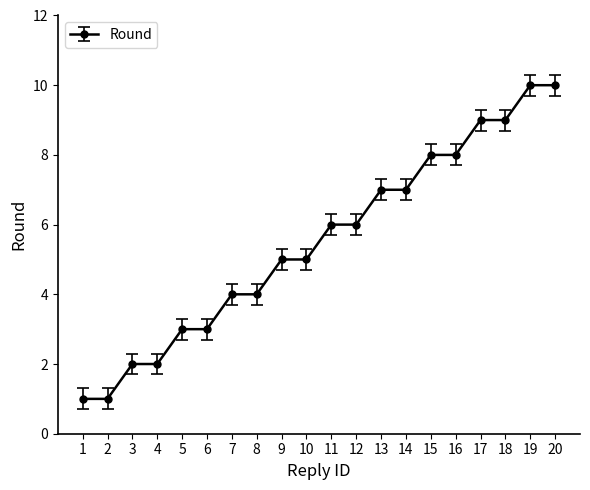

What is the difference between the second highest and second lowest values?

9